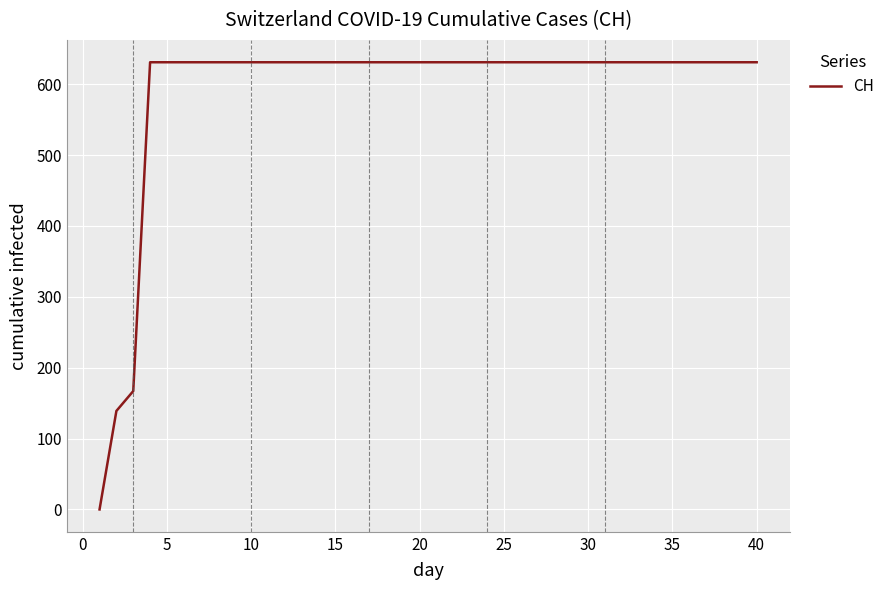

Does the chart display data point markers on the line(s)?

No